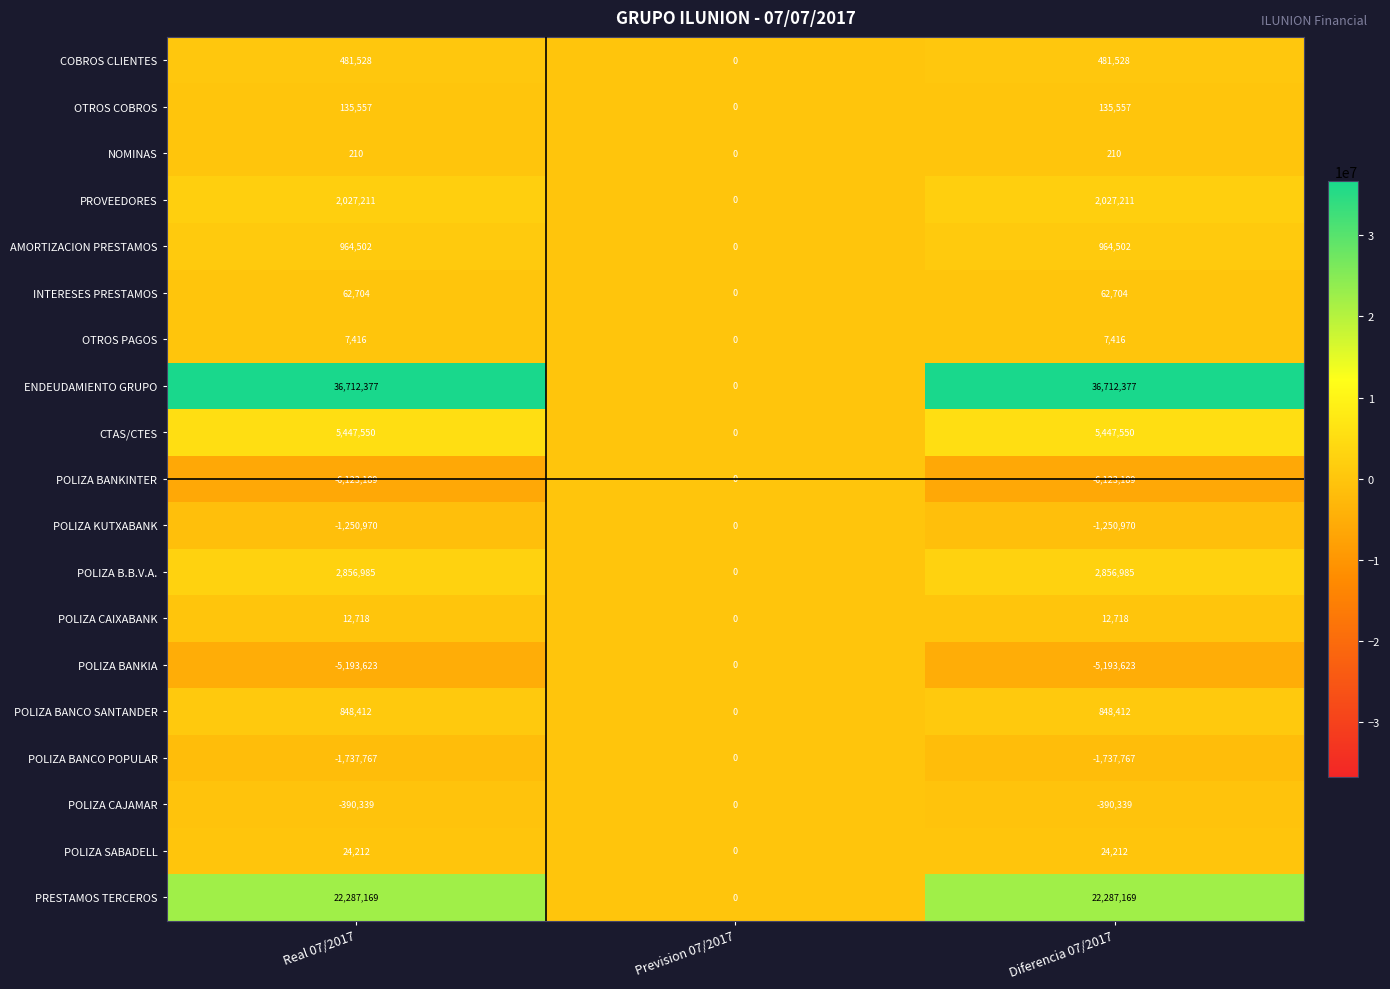

What is the sum of all OTROS COBROS values?

271114